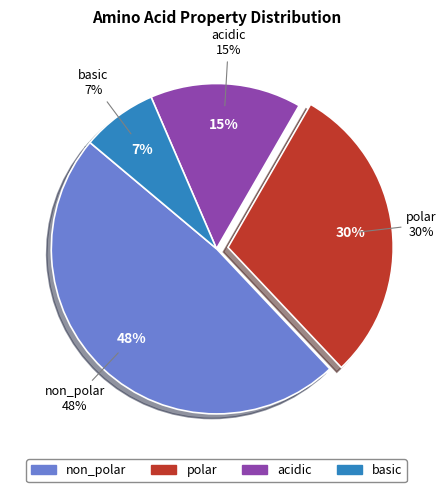

To the nearest percent, what is the average slice percentage?

25%